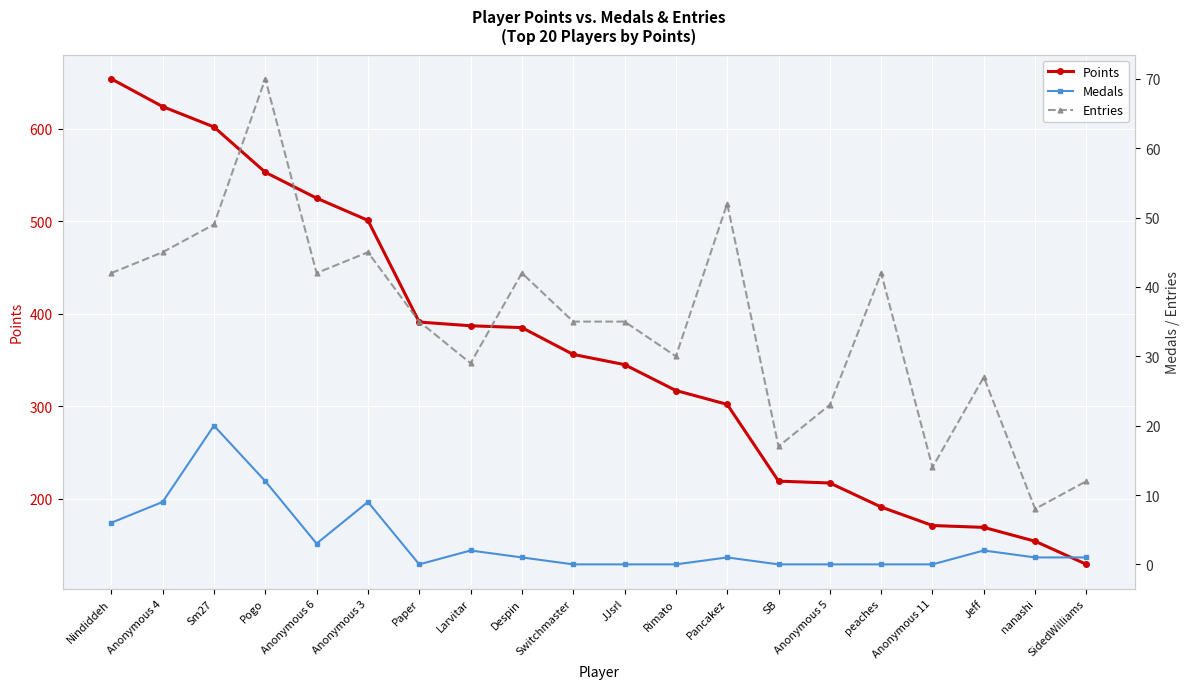

Reading left to right, list all the values displayed in this chart.

Points: Nindiddeh=654	Anonymous 4=624	Sm27=602	Pogo=553	Anonymous 6=525	Anonymous 3=501	Paper=391	Larvitar=387	Despin=385	Switchmaster=356	JJsrl=345	Rimato=317	Pancakez=302	SB=219	Anonymous 5=217	peaches=191	Anonymous 11=171	Jeff=169	nanashi=154	SidedWilliams=129
Medals: Nindiddeh=6	Anonymous 4=9	Sm27=20	Pogo=12	Anonymous 6=3	Anonymous 3=9	Paper=0	Larvitar=2	Despin=1	Switchmaster=0	JJsrl=0	Rimato=0	Pancakez=1	SB=0	Anonymous 5=0	peaches=0	Anonymous 11=0	Jeff=2	nanashi=1	SidedWilliams=1
Entries: Nindiddeh=42	Anonymous 4=45	Sm27=49	Pogo=70	Anonymous 6=42	Anonymous 3=45	Paper=35	Larvitar=29	Despin=42	Switchmaster=35	JJsrl=35	Rimato=30	Pancakez=52	SB=17	Anonymous 5=23	peaches=42	Anonymous 11=14	Jeff=27	nanashi=8	SidedWilliams=12